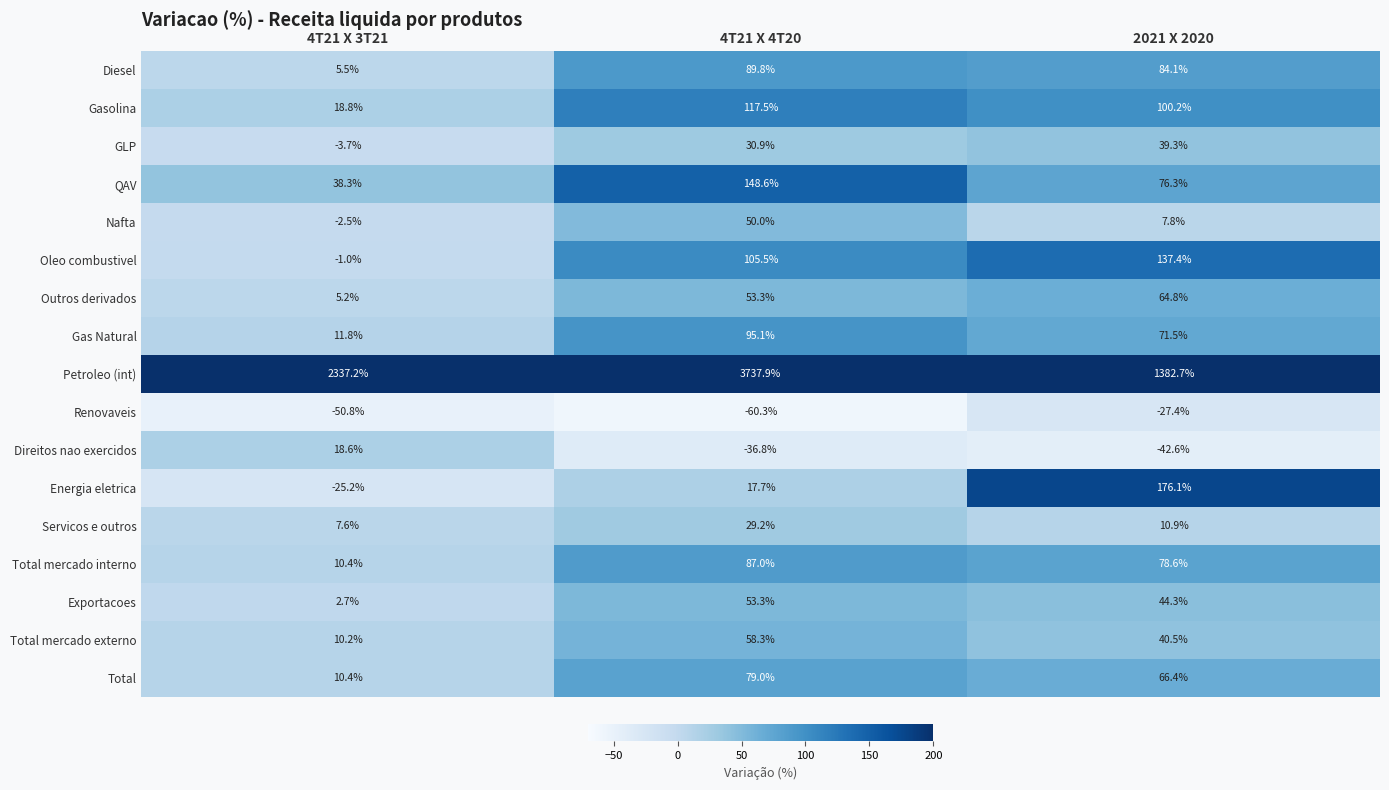

What is the lowest value of the Exportacoes series?

2.7